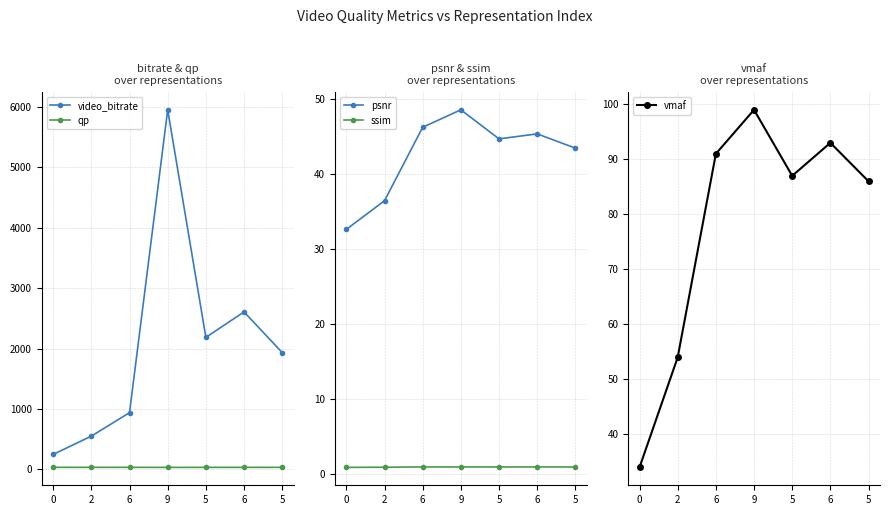

Count the ssim values in the range 0 to 1.

7